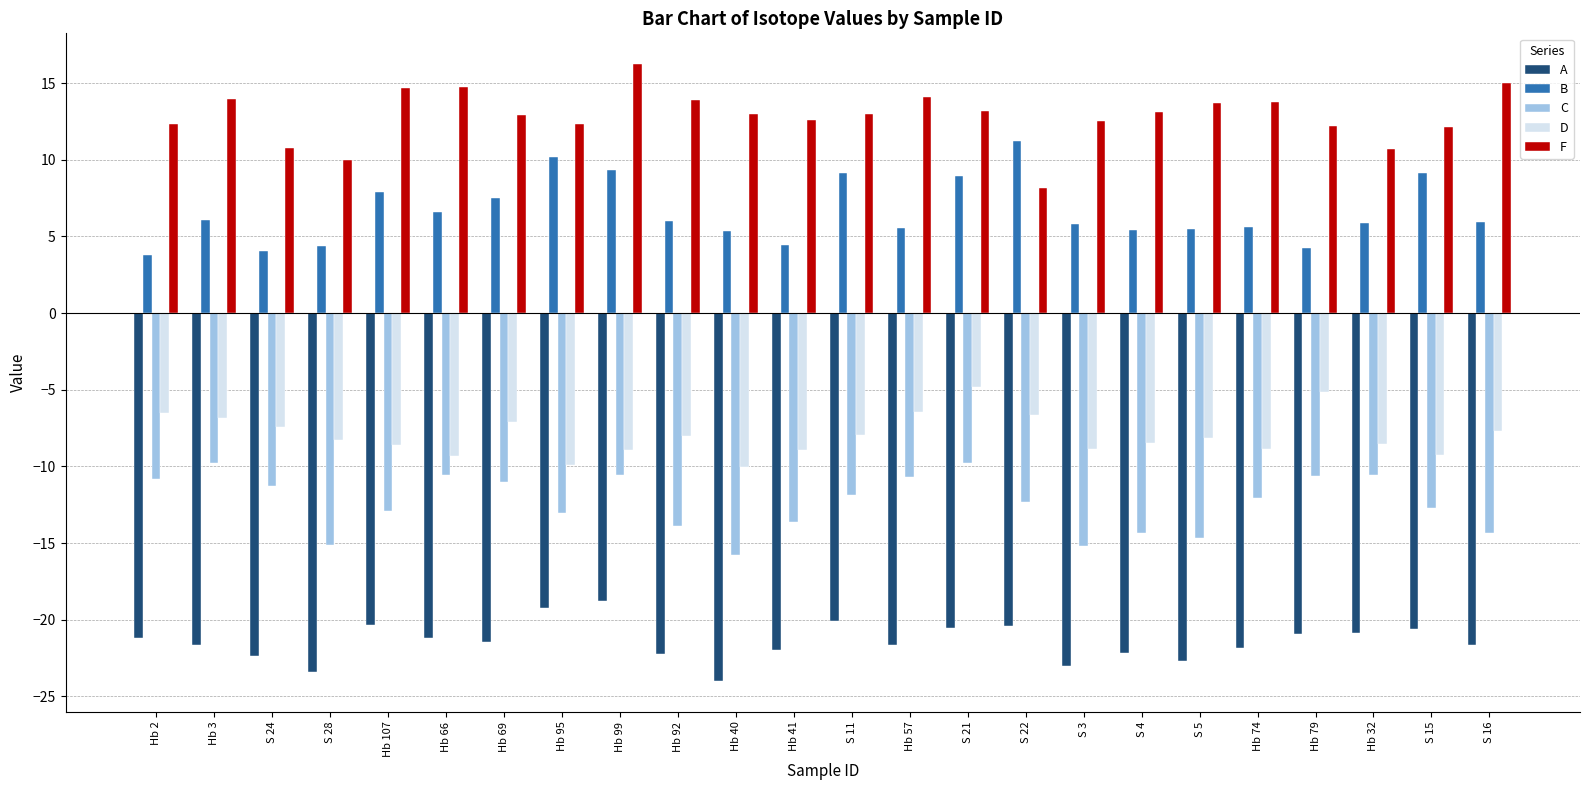

What is the label of the 24th bar from the left?

S 16